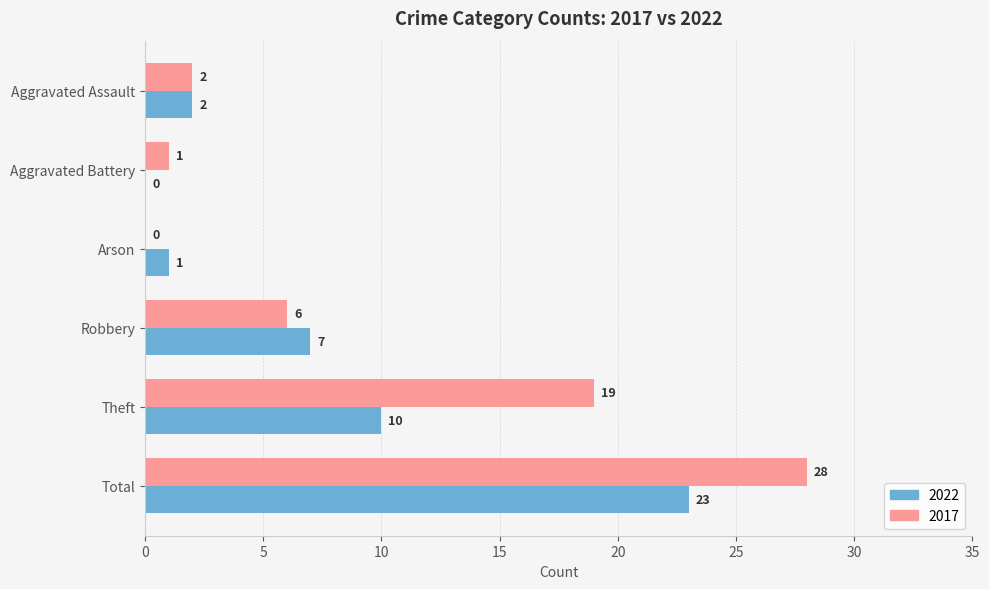

True or false: 2017 has a value of 19 at Theft.

True